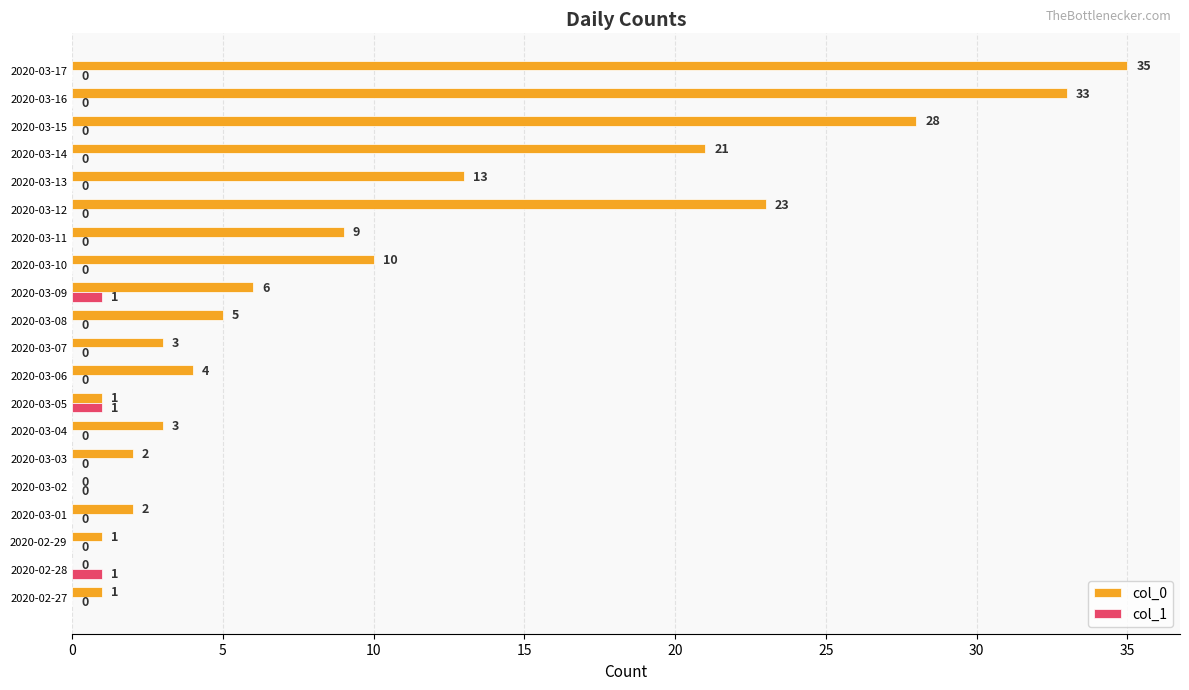

True or false: col_1 has a value of 0 at 2020-03-06.

True